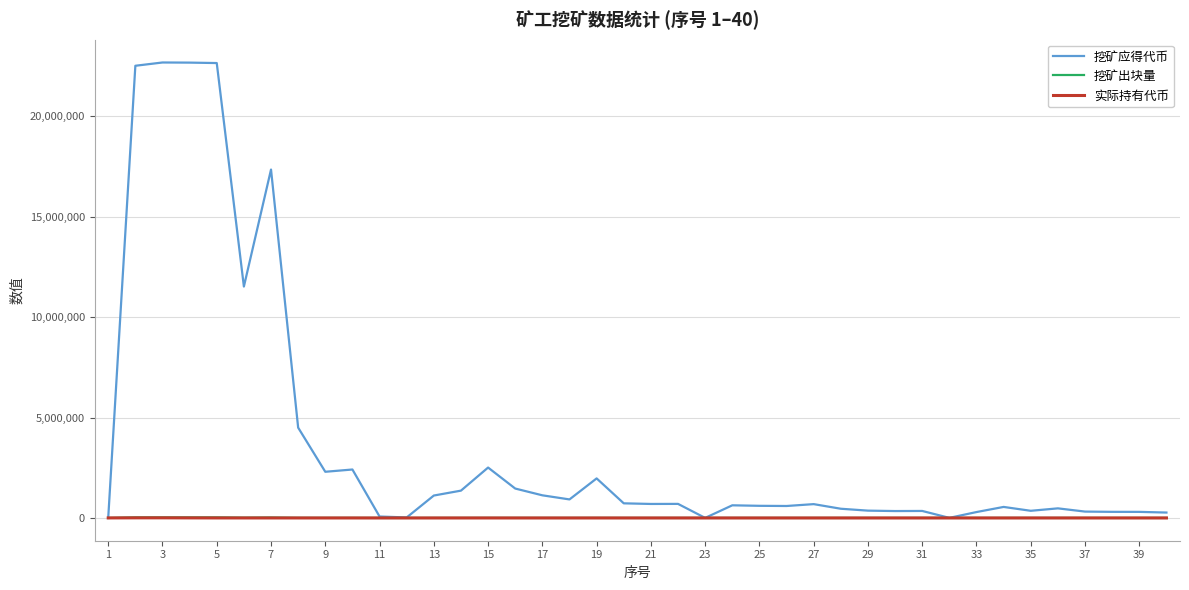

Which series has the largest range (max minus min)?

挖矿应得代币